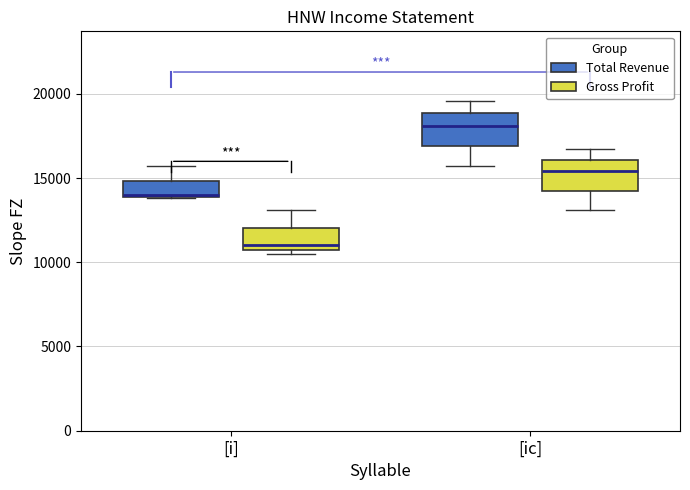

Where is the upper edge of the box for [ic] (Gross Profit) on the y-axis? The values are not printed on the chart, so give them approximately, as read against the axis.

16000